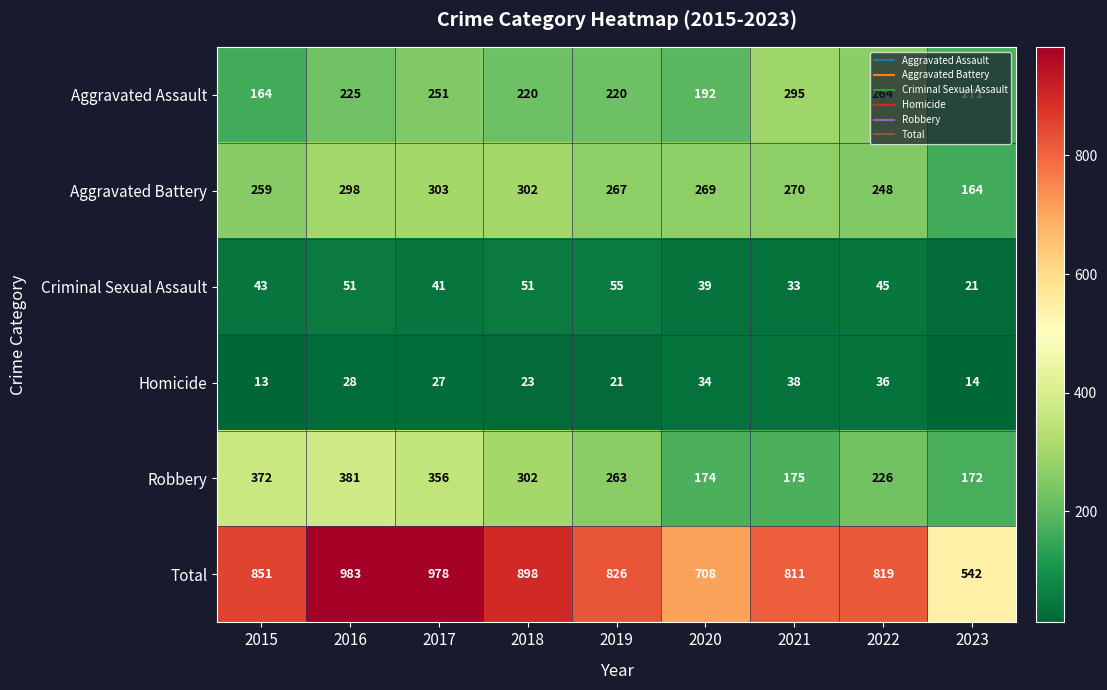

Rank the series at 2015 from lowest to highest value.

Homicide, Criminal Sexual Assault, Aggravated Assault, Aggravated Battery, Robbery, Total